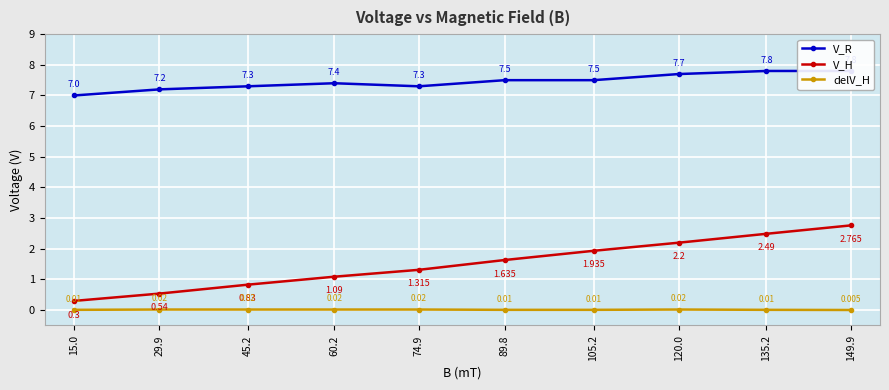

Reading left to right, extract all data points from this chart.

V_R: 15.0=7.0	29.9=7.2	45.2=7.3	60.2=7.4	74.9=7.3	89.8=7.5	105.2=7.5	120.0=7.7	135.2=7.8	149.9=7.8
V_H: 15.0=0.3	29.9=0.5	45.2=0.8	60.2=1.1	74.9=1.3	89.8=1.6	105.2=1.9	120.0=2.2	135.2=2.5	149.9=2.8
delV_H: 15.0=0.0	29.9=0.0	45.2=0.0	60.2=0.0	74.9=0.0	89.8=0.0	105.2=0.0	120.0=0.0	135.2=0.0	149.9=0.0